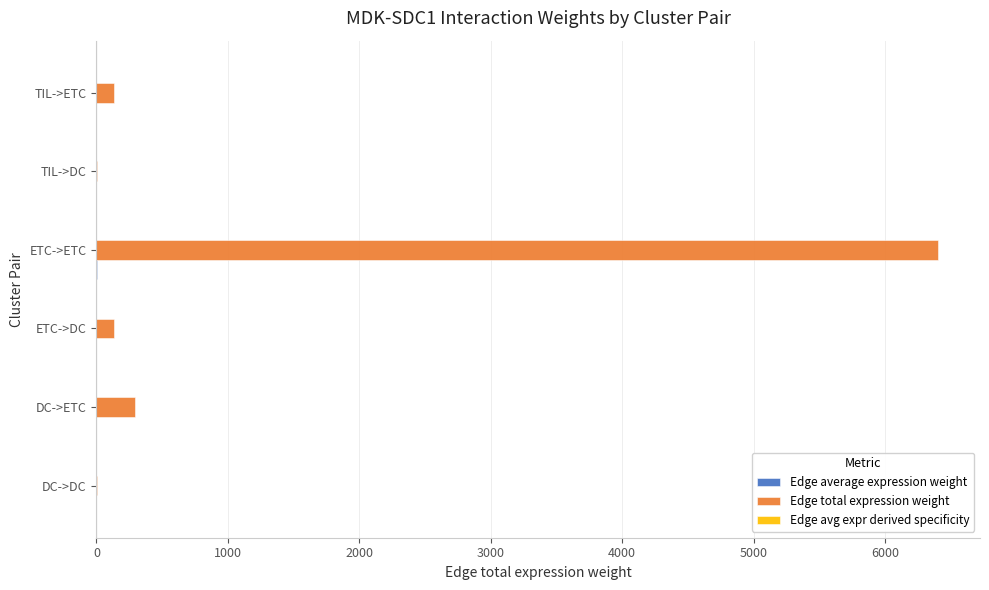

Which label corresponds to the largest value in the chart?

ETC->ETC